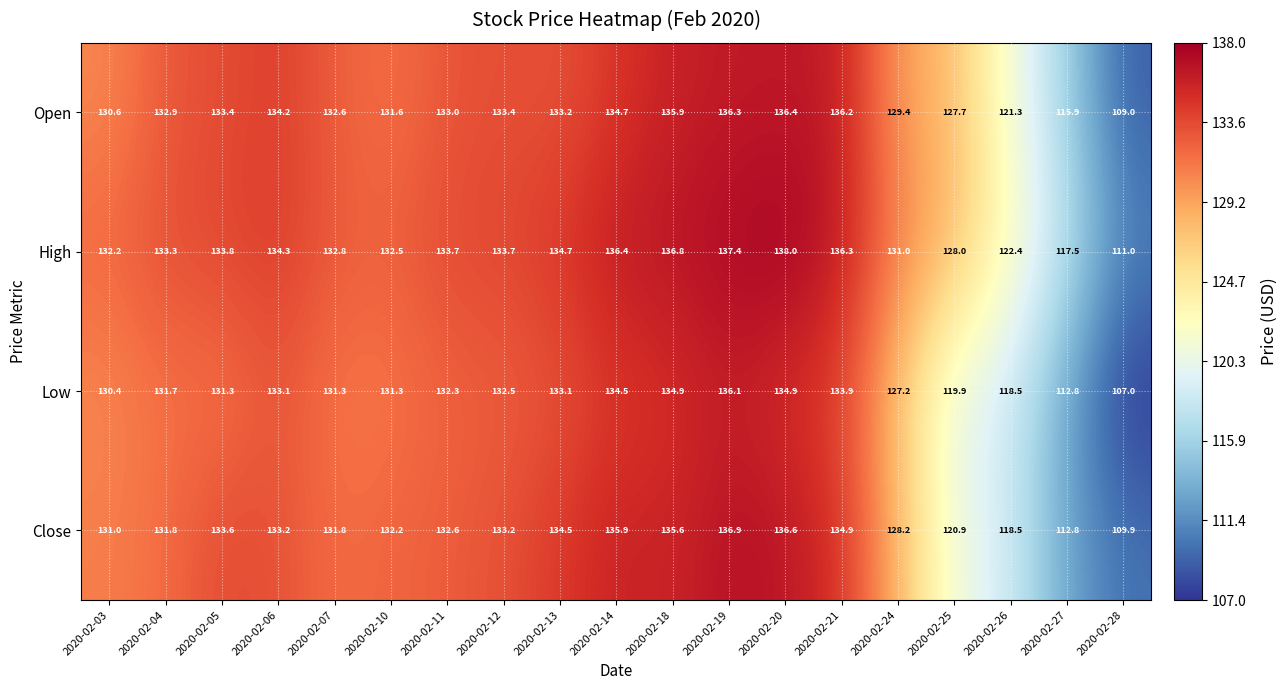

What is the difference between the second highest and second lowest values in the Open series?

20.4